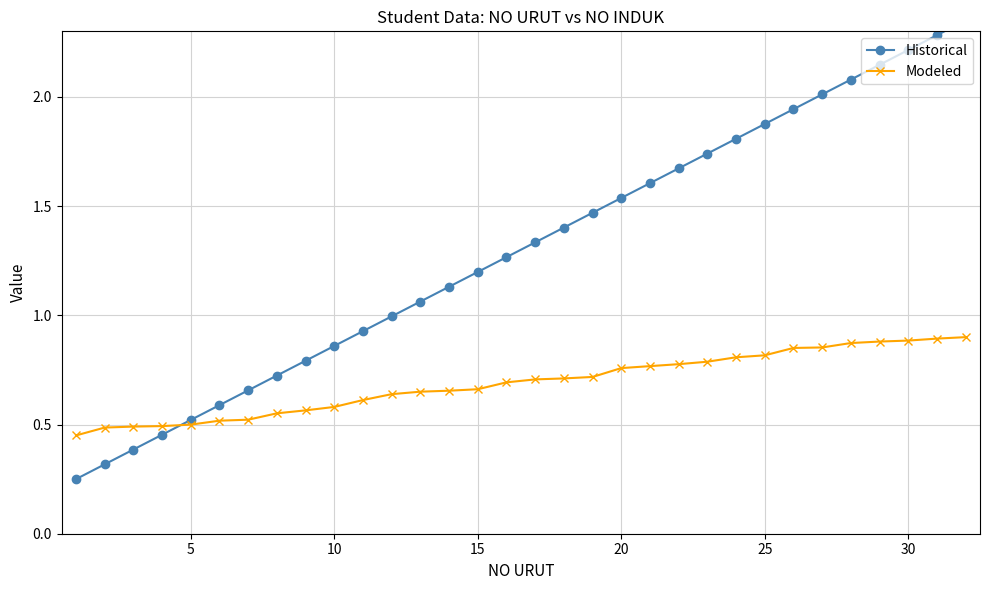

How many Modeled values are between 0 and 1?

32